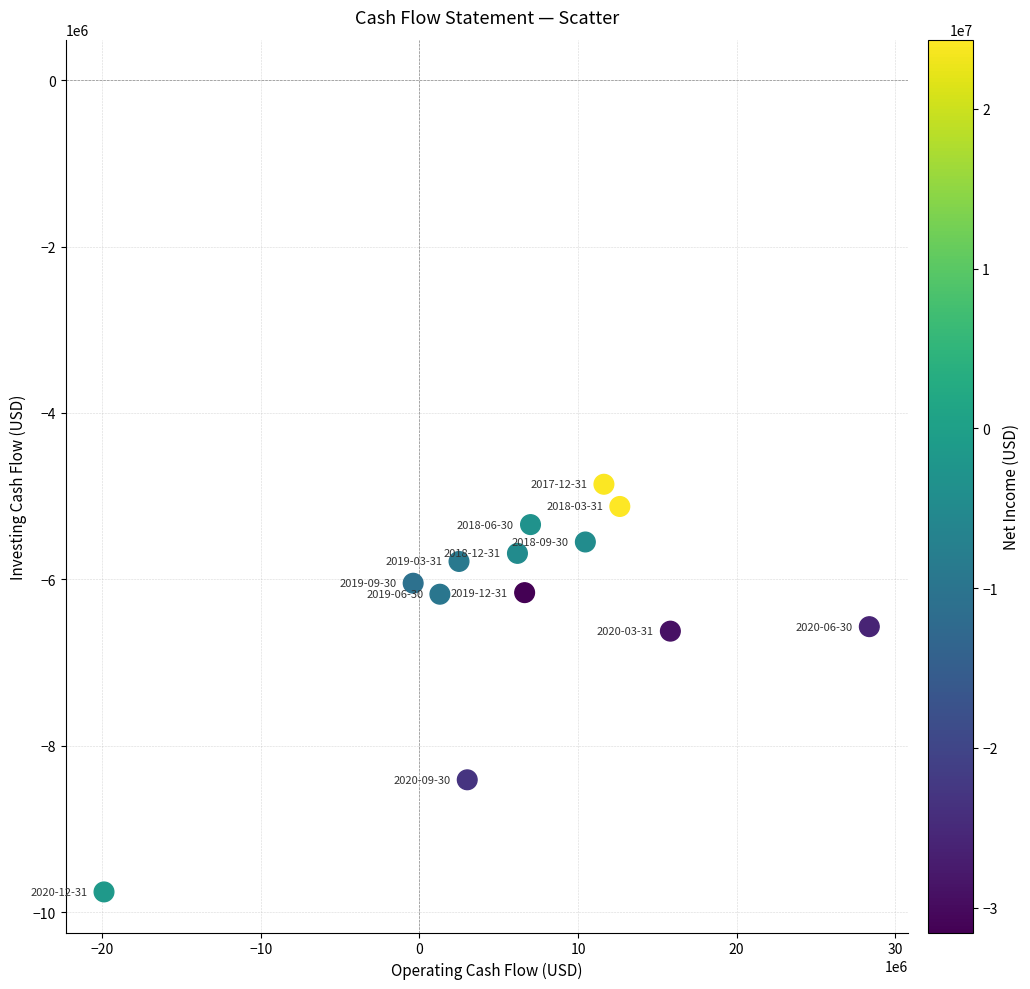

What is the range of Y values (max minus min)?

4901000